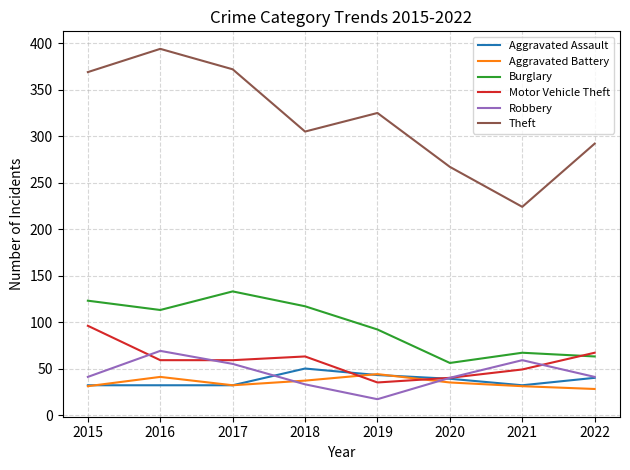

Where is Burglary nearest to the value 94?

2019